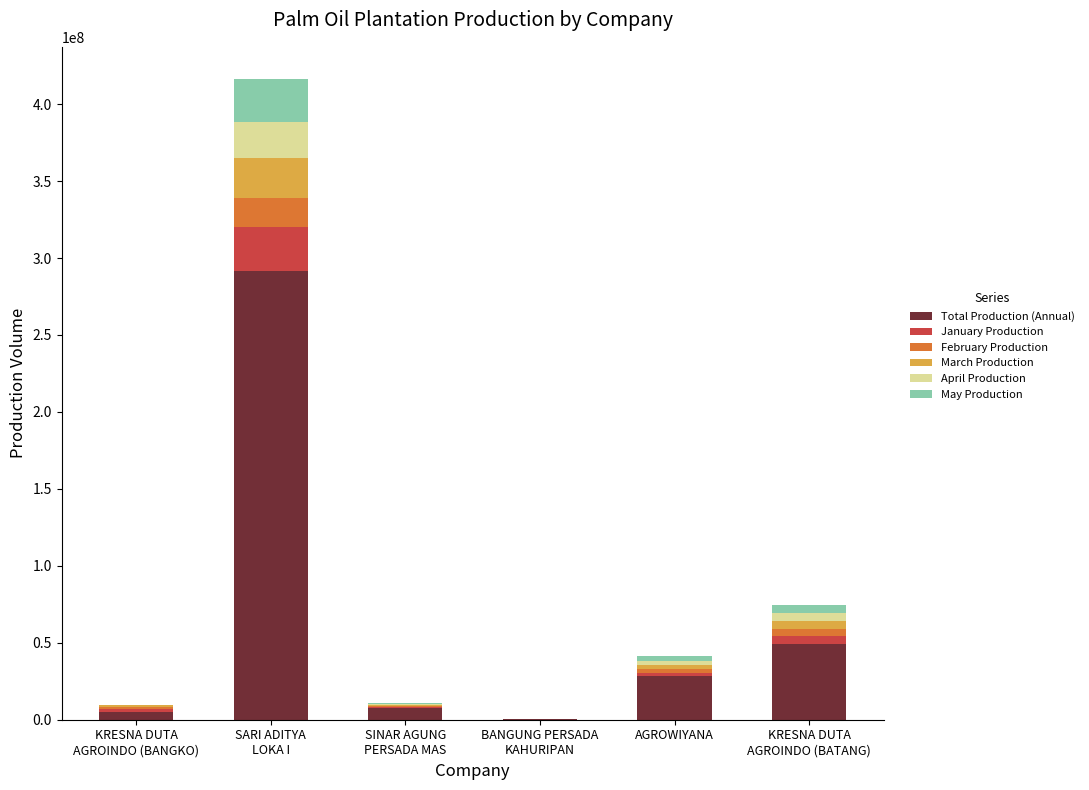

The value of Total Production (Annual) at AGROWIYANA is 28112280.0. True or false?

True